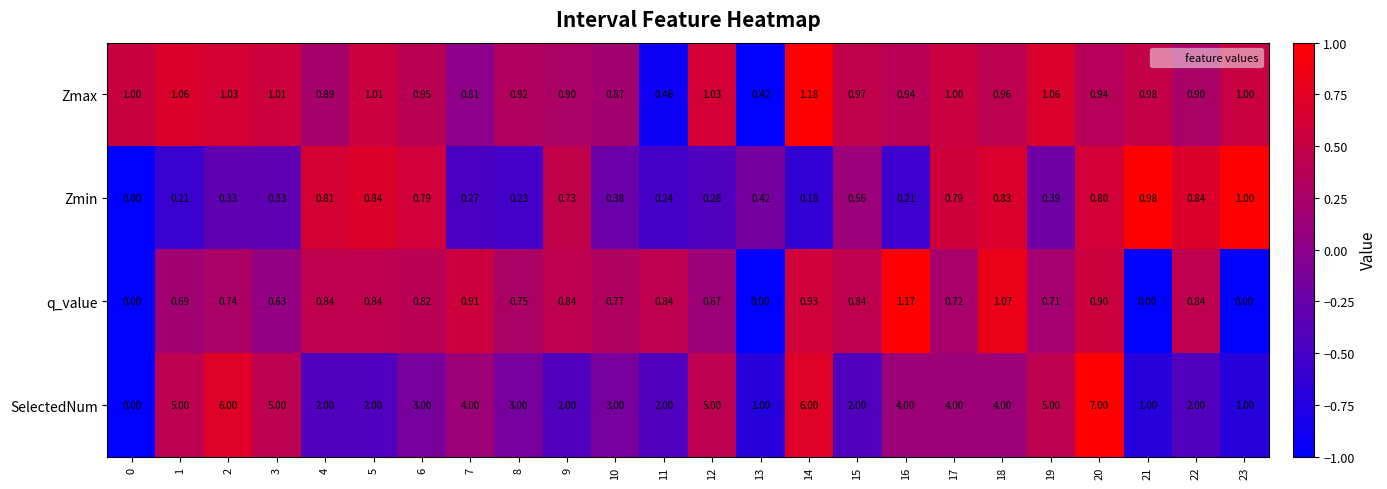

How many data points in Zmin are above 0?

23